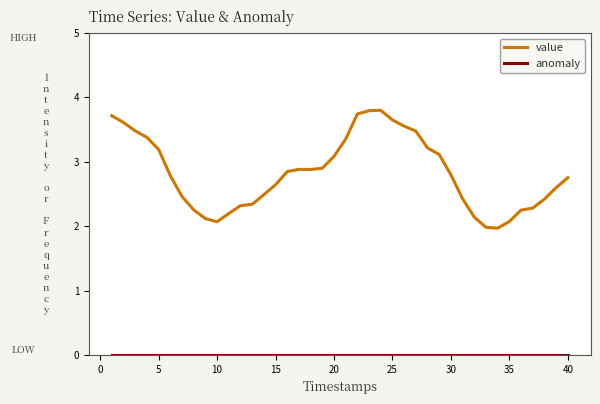

What is the highest value of the value series?

3.8